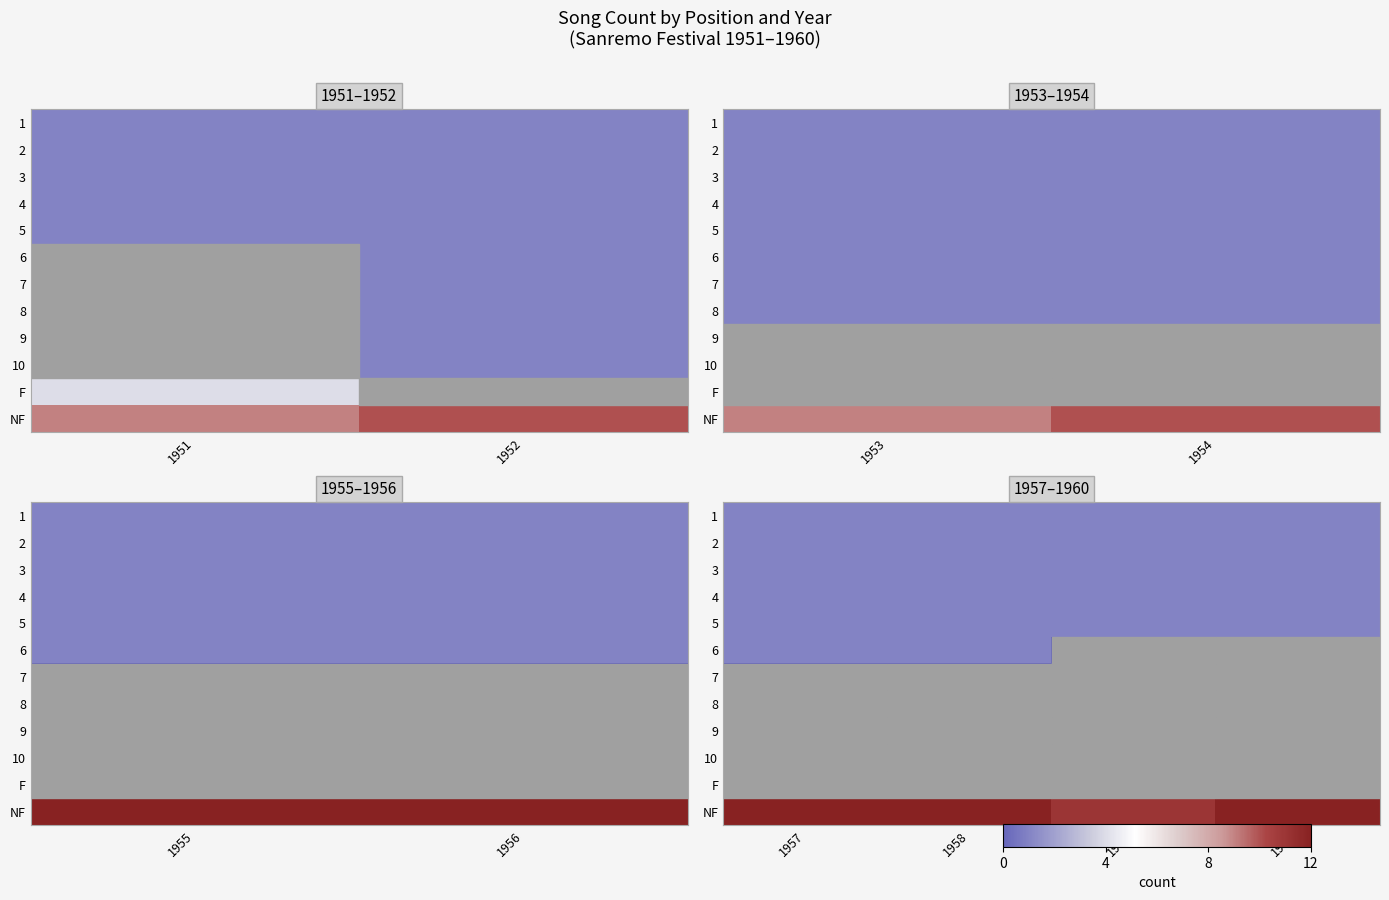

Which has a higher value, 1960 or 1957?

1960